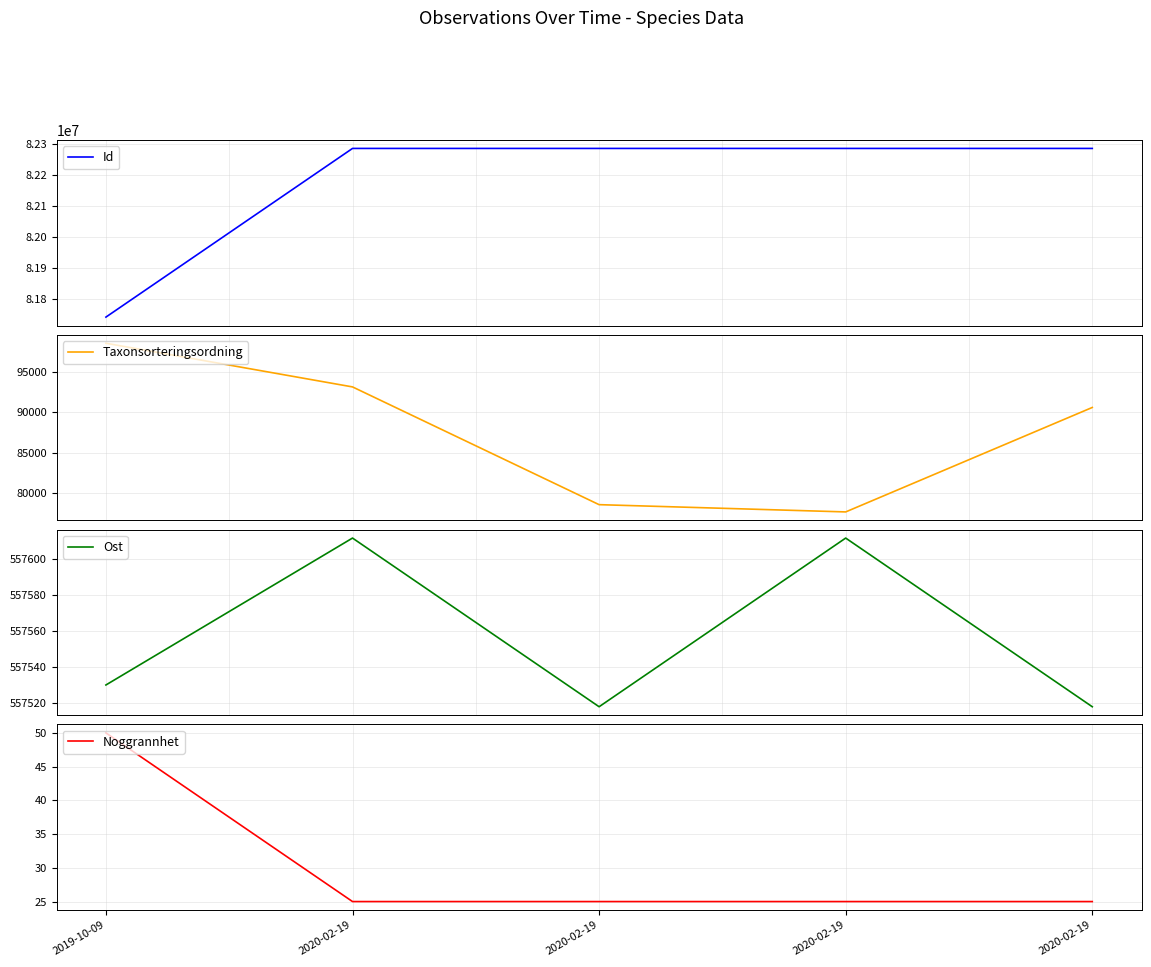

True or false: Noggrannhet has more than 1 interior local peaks.

False